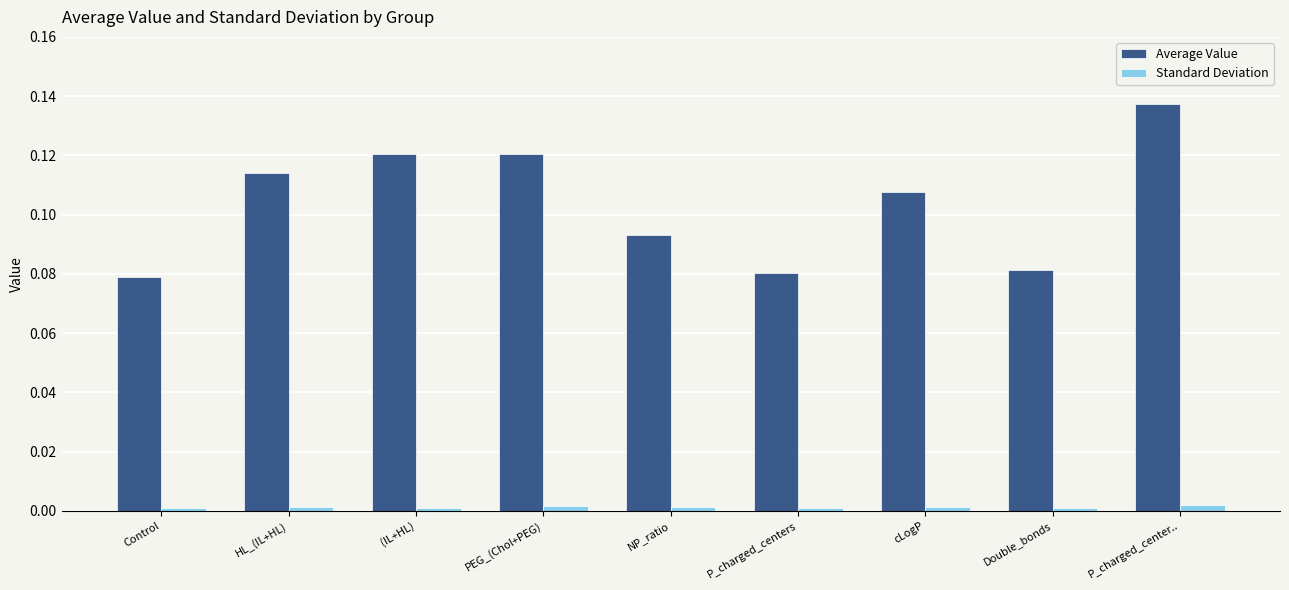

Which label corresponds to the largest value in the chart?

P_charged_center..